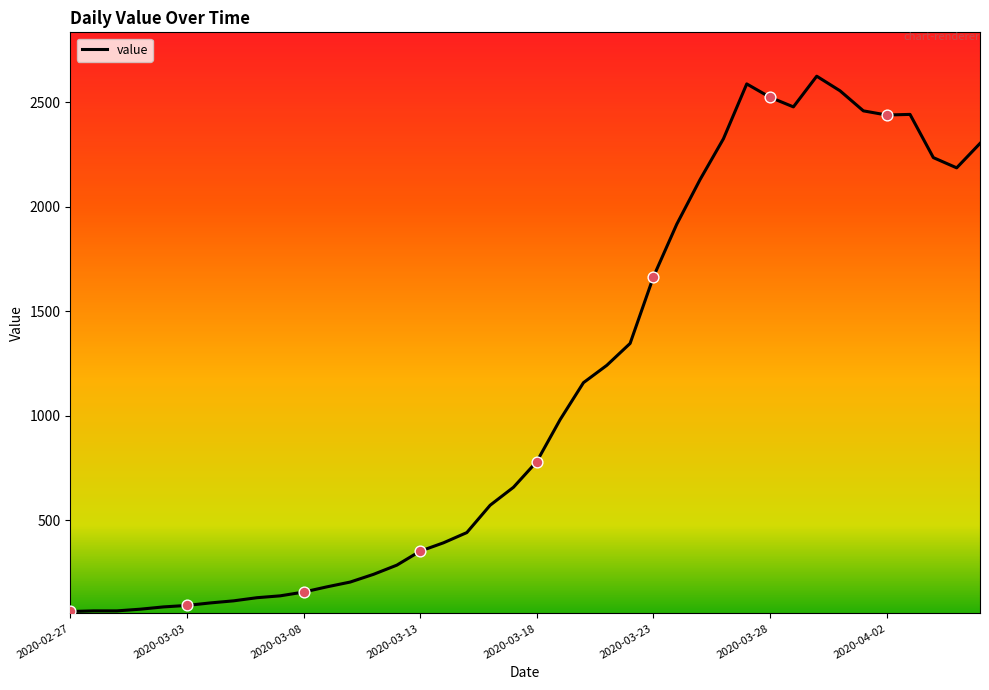

What is the greatest value displayed?

2626